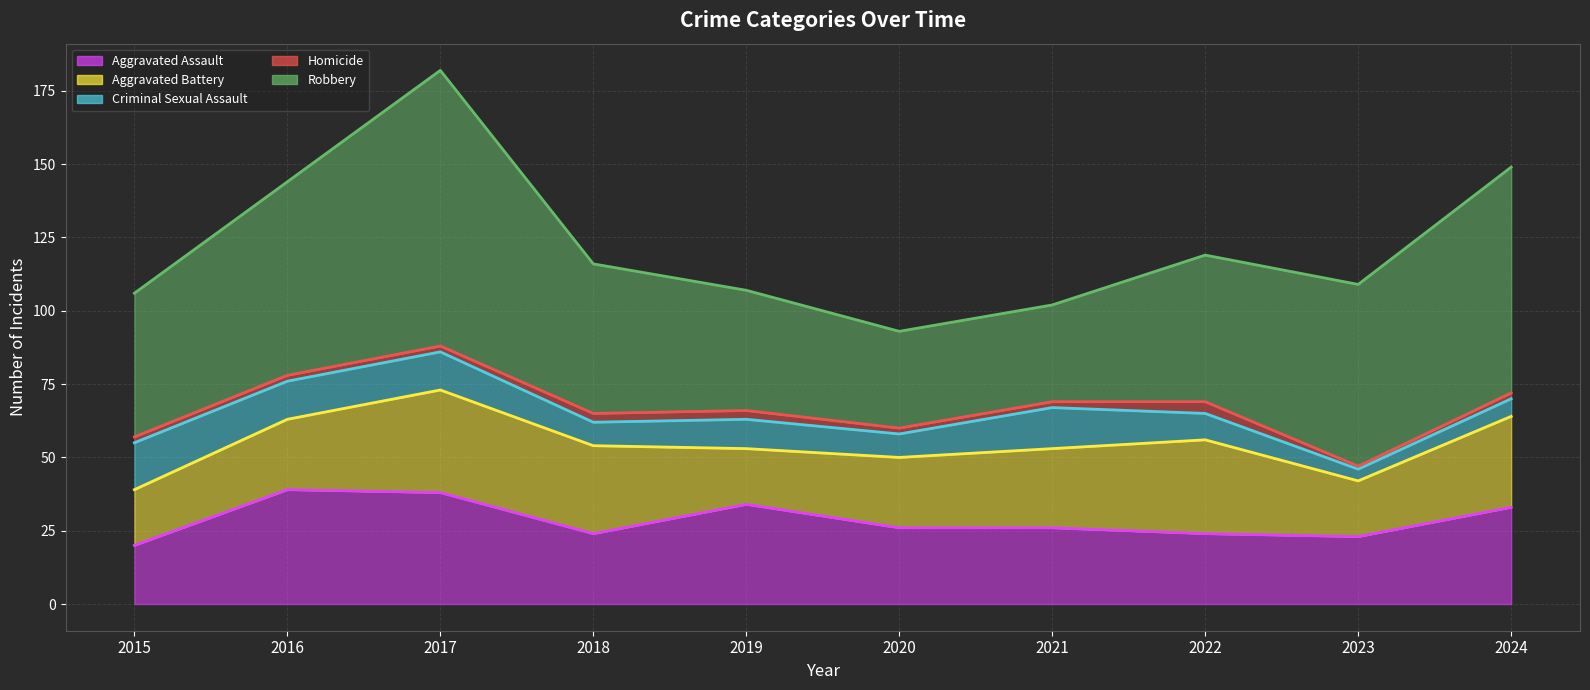

At which category is the sum across all series the highest?

2017